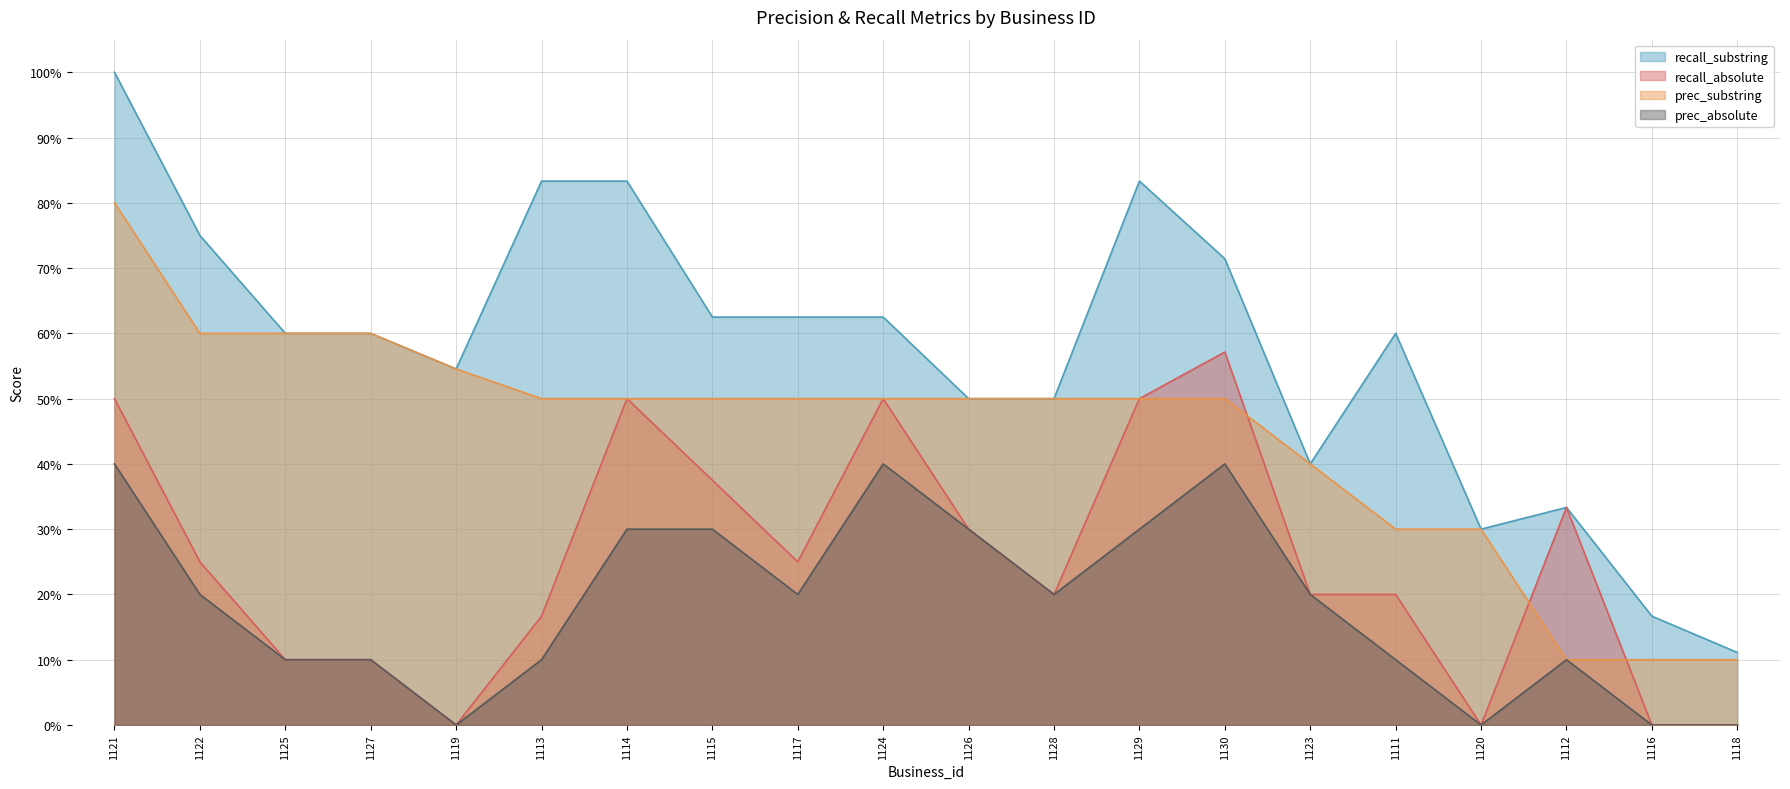

Is it true that prec_substring equals 0.4 at 1123?

True